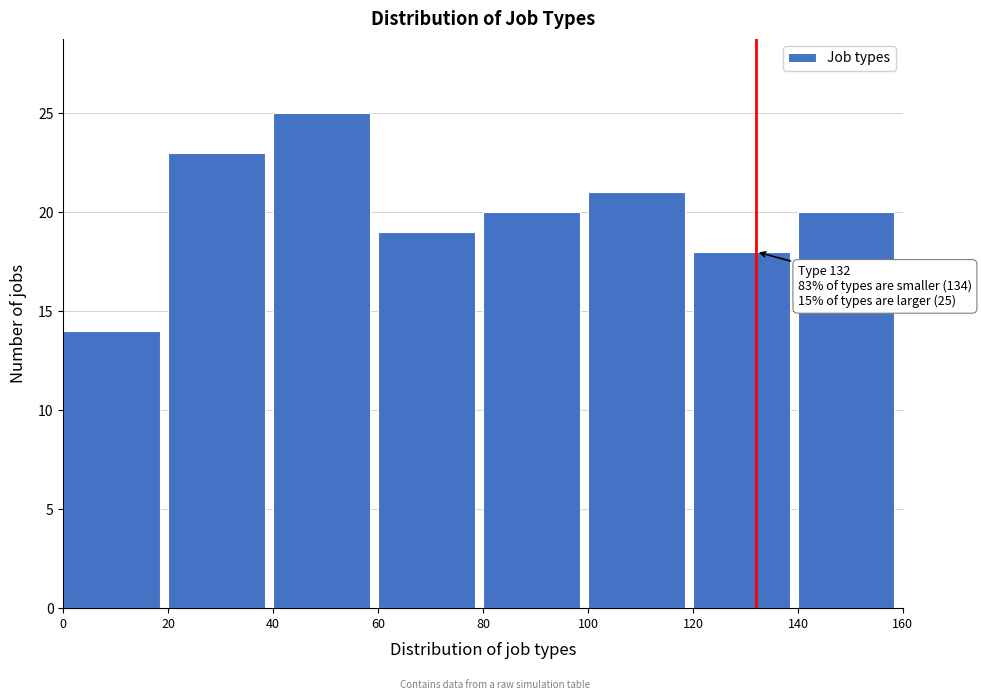

Which range on the x-axis has the tallest bar?

40 to 60